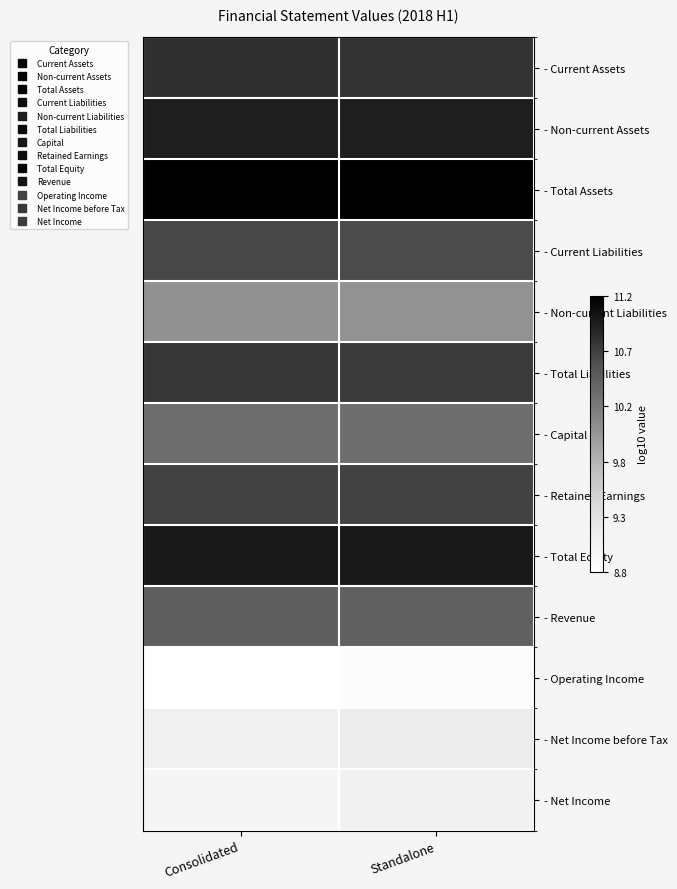

Reading left to right, what are all the values shown in this chart?

- Current Assets: Consolidated=10.8	Standalone=10.8
- Non-current Assets: Consolidated=10.9	Standalone=10.9
- Total Assets: Consolidated=11.2	Standalone=11.2
- Current Liabilities: Consolidated=10.6	Standalone=10.6
- Non-current Liabilities: Consolidated=10.0	Standalone=10.0
- Total Liabilities: Consolidated=10.7	Standalone=10.7
- Capital: Consolidated=10.3	Standalone=10.3
- Retained Earnings: Consolidated=10.7	Standalone=10.7
- Total Equity: Consolidated=11.0	Standalone=11.0
- Revenue: Consolidated=10.5	Standalone=10.4
- Operating Income: Consolidated=8.8	Standalone=8.9
- Net Income before Tax: Consolidated=9.1	Standalone=9.2
- Net Income: Consolidated=9.0	Standalone=9.1